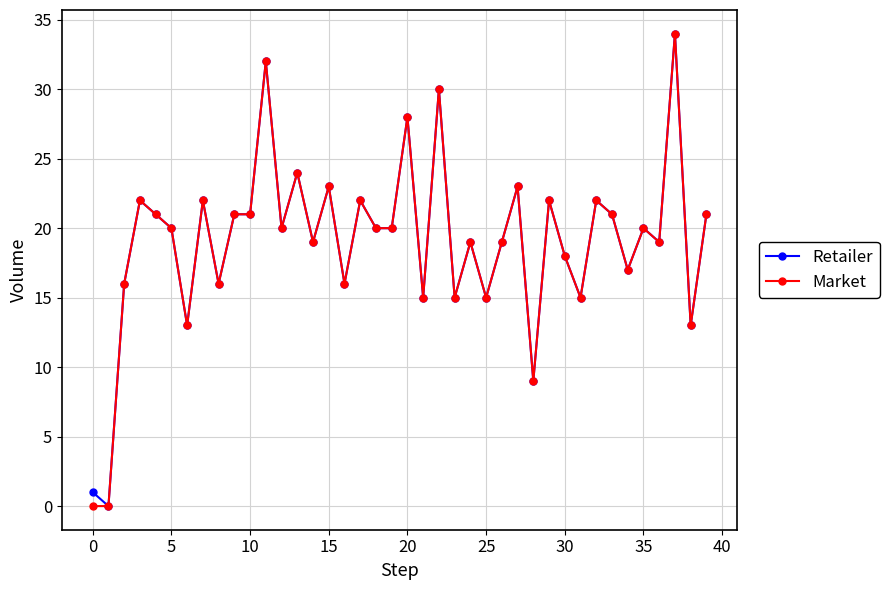

Count the number of categories in the chart.

40